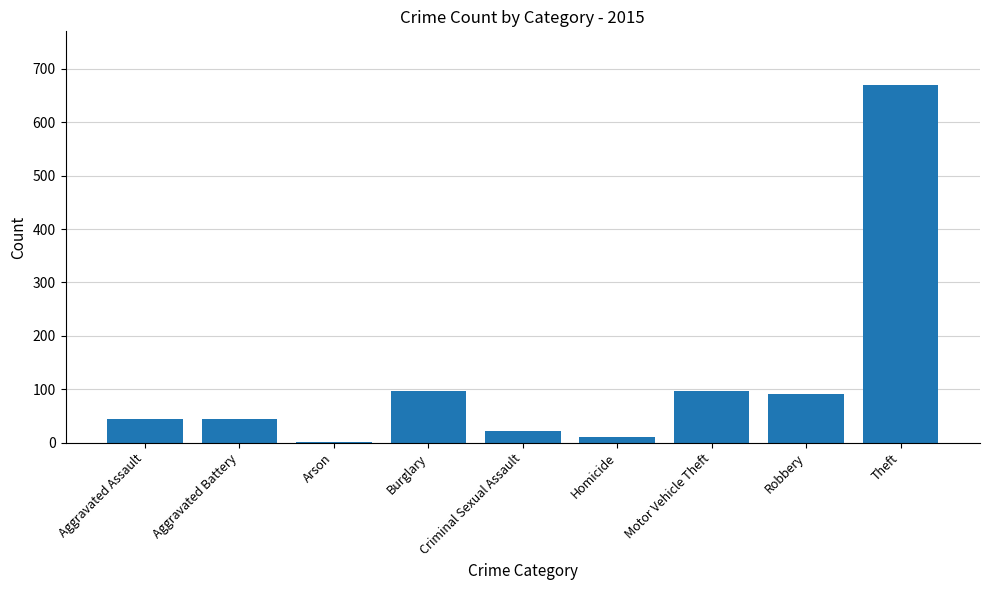

What is the average value?

120